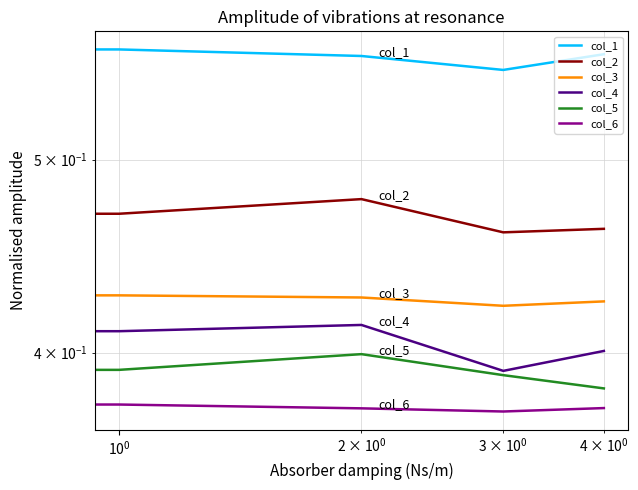

How many data points does each series have?

5